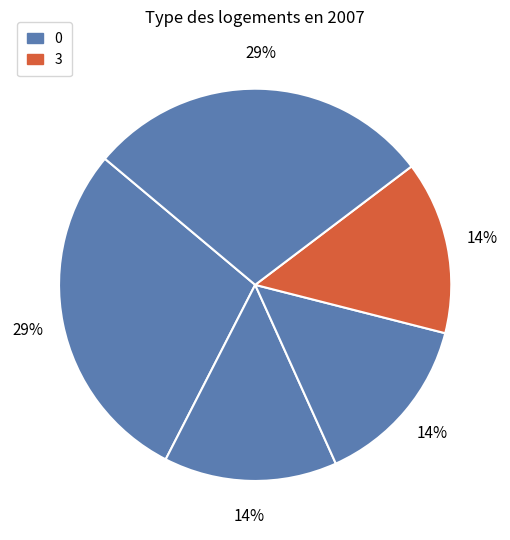

Count the number of slices in the pie.

5